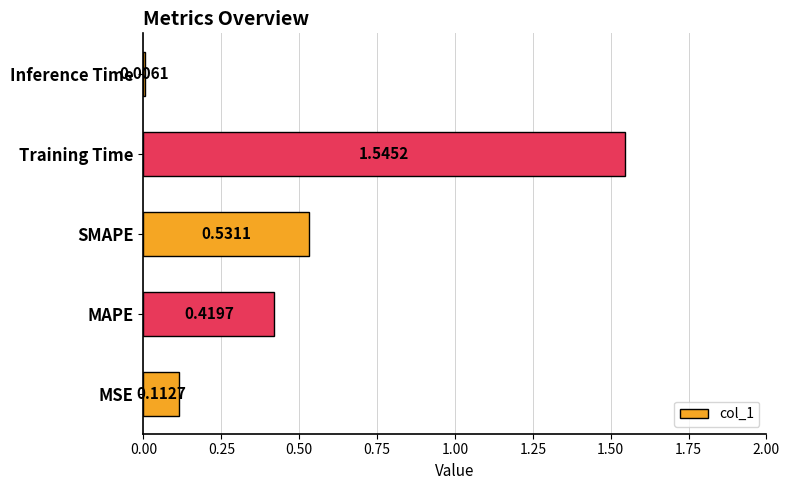

Which category has the highest value across all series?

Training Time